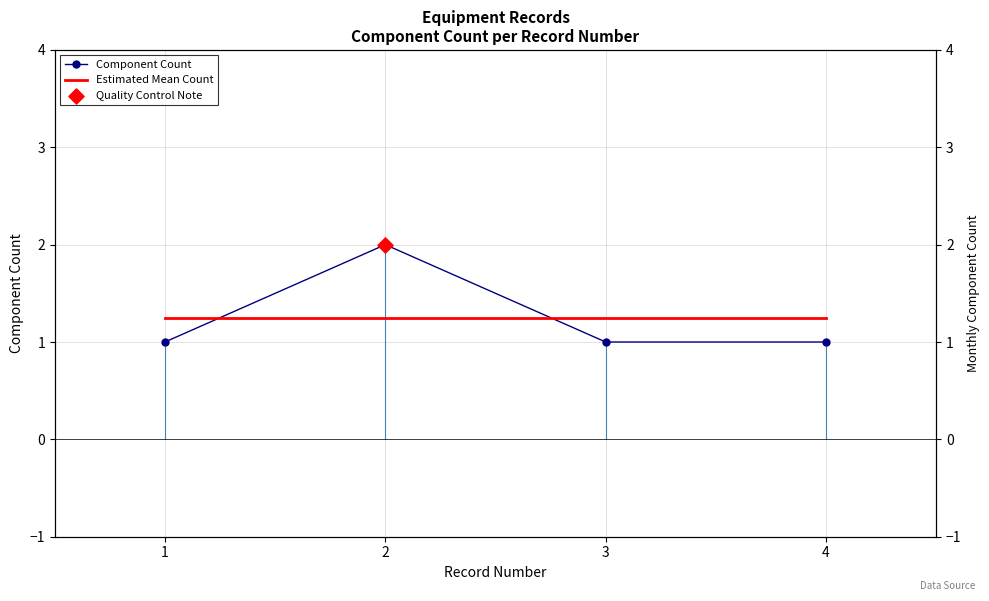

What is the total value across all series at 1?

2.2